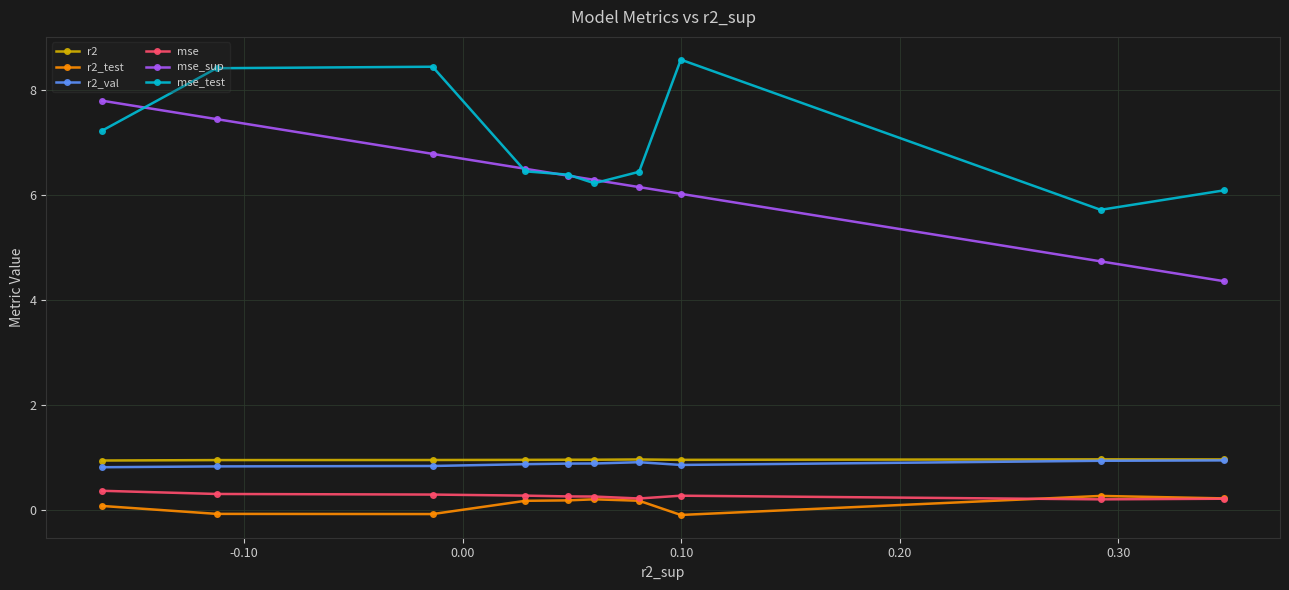

Which series has the largest total across all categories?

mse_test